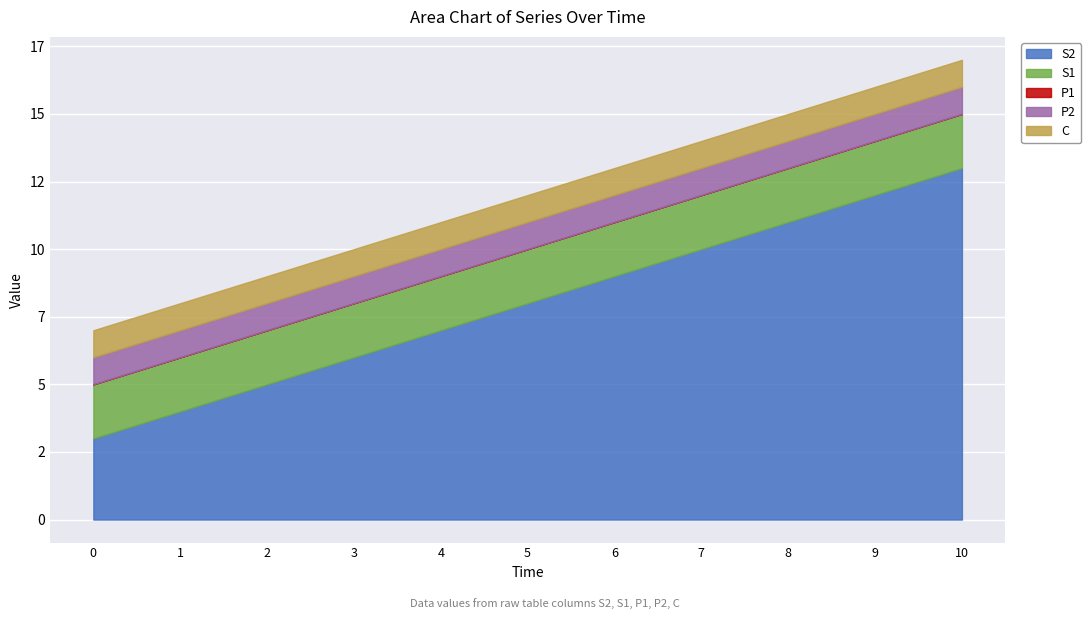

How many lines are shown in the chart?

5